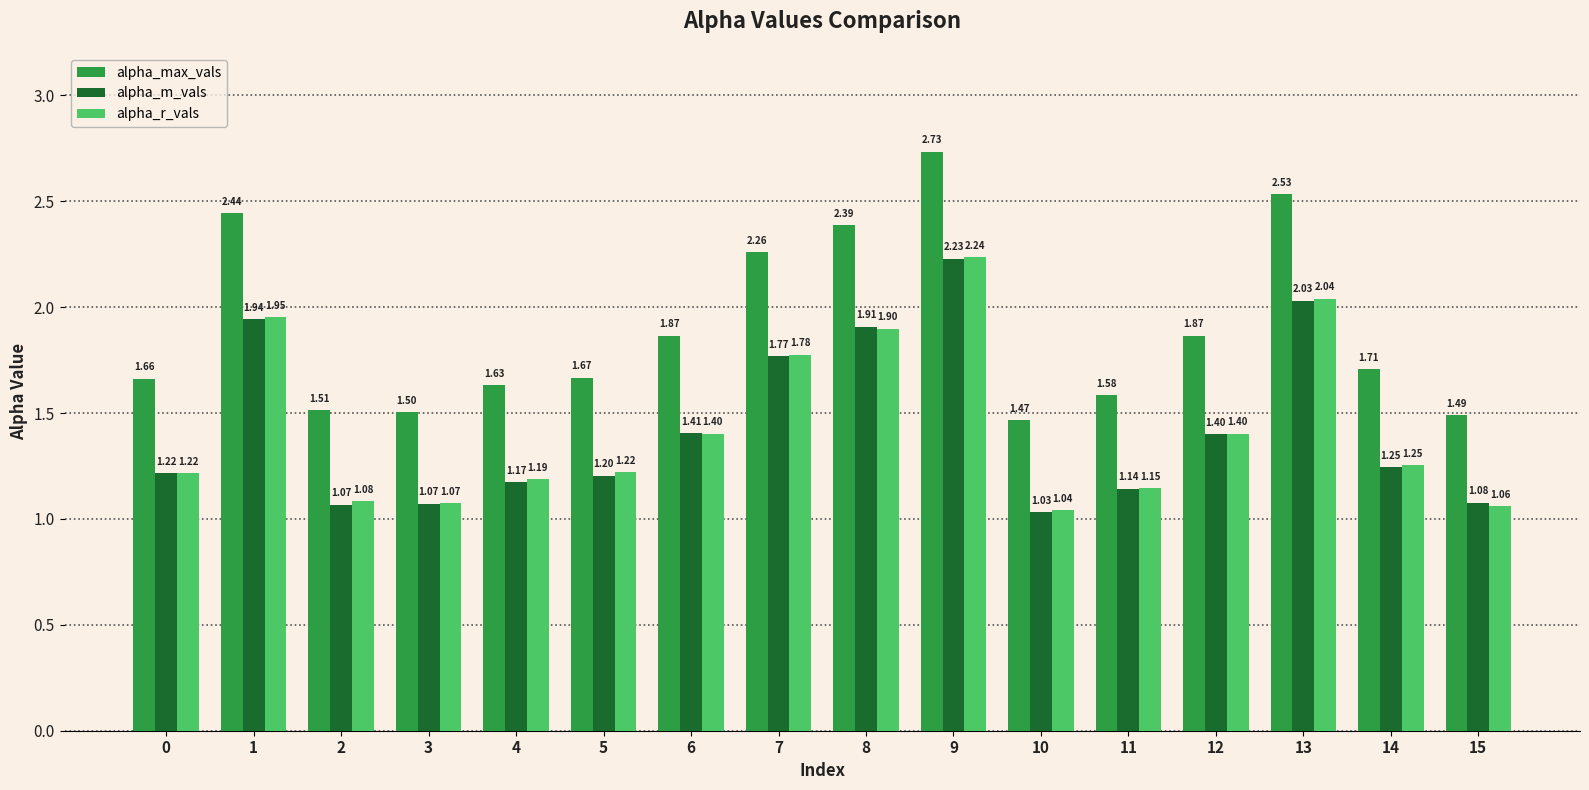

Which category has the lowest value across all series?

10